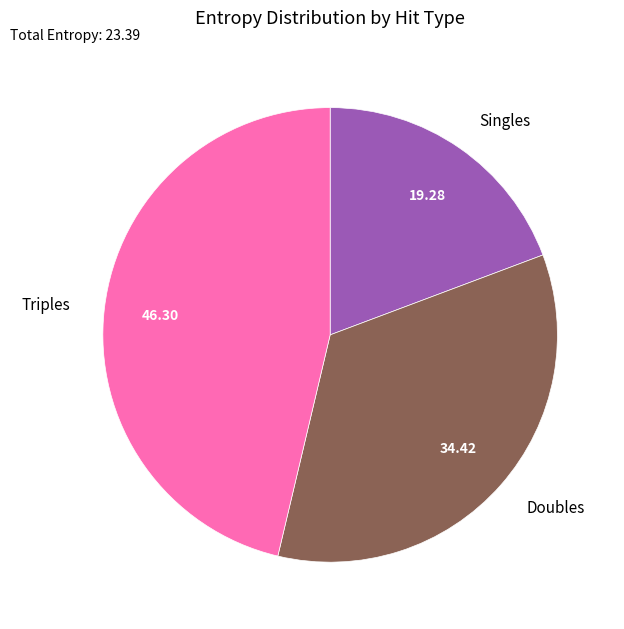

Is Triples the majority of the pie?

No